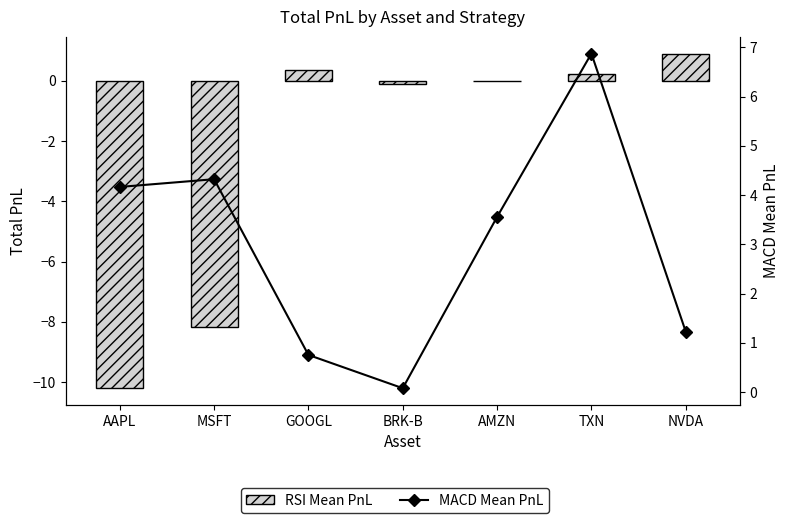

Which has a higher value, MSFT or BRK-B?

BRK-B